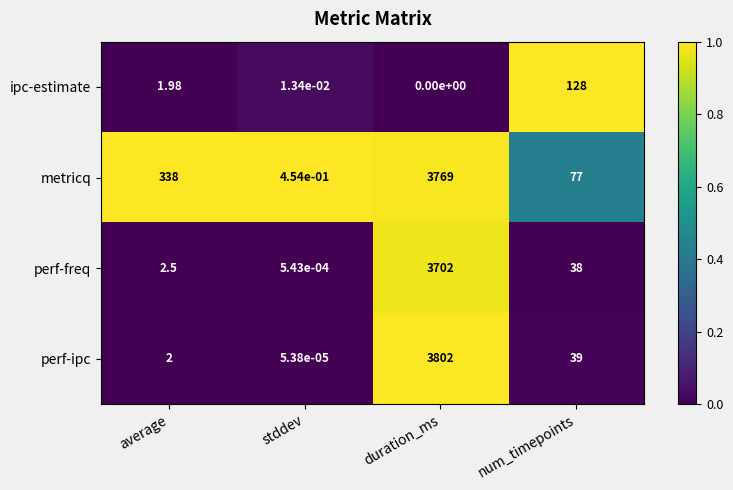

At which label does ipc-estimate first exceed 1?

average